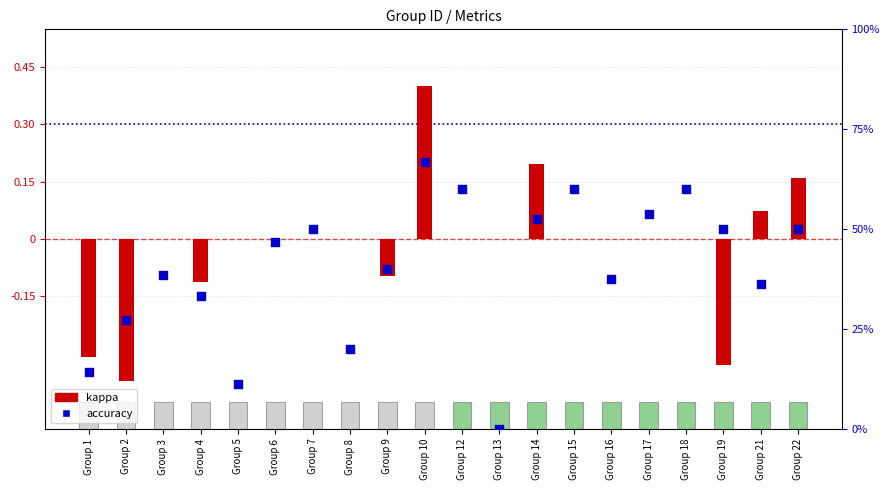

Is the value of kappa at Group 3 greater than the value of accuracy at Group 19?

No